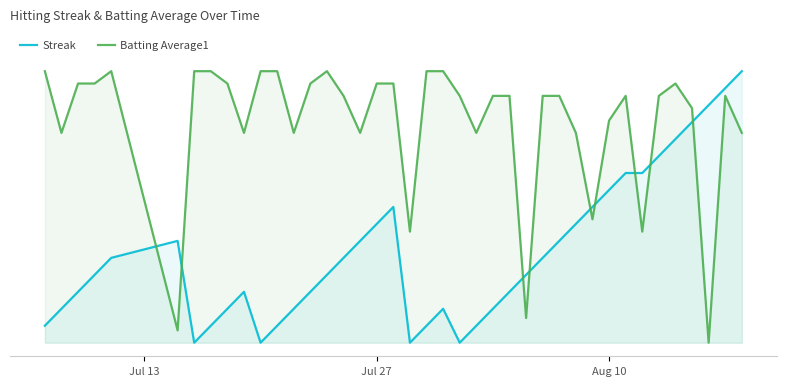

At how many categories does at least one series exceed 86?

28